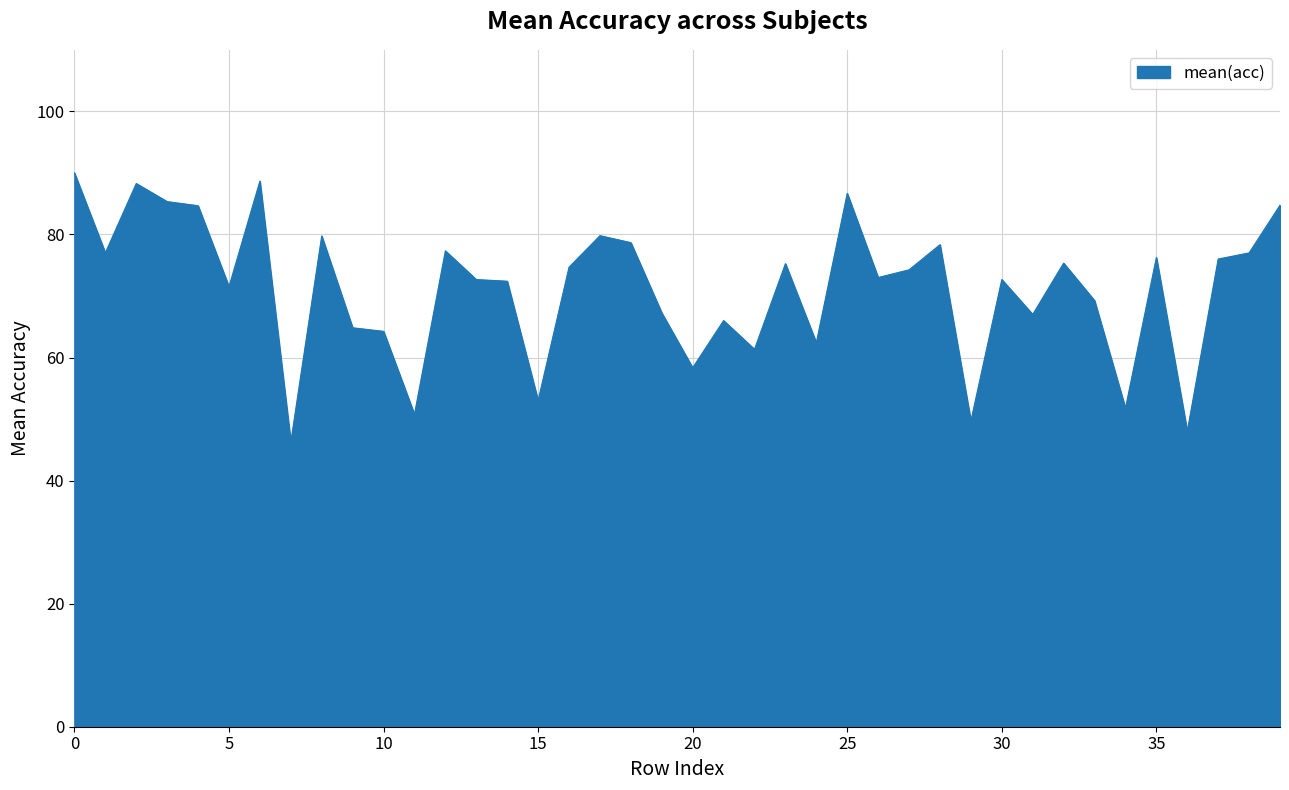

How many lines are shown in the chart?

1